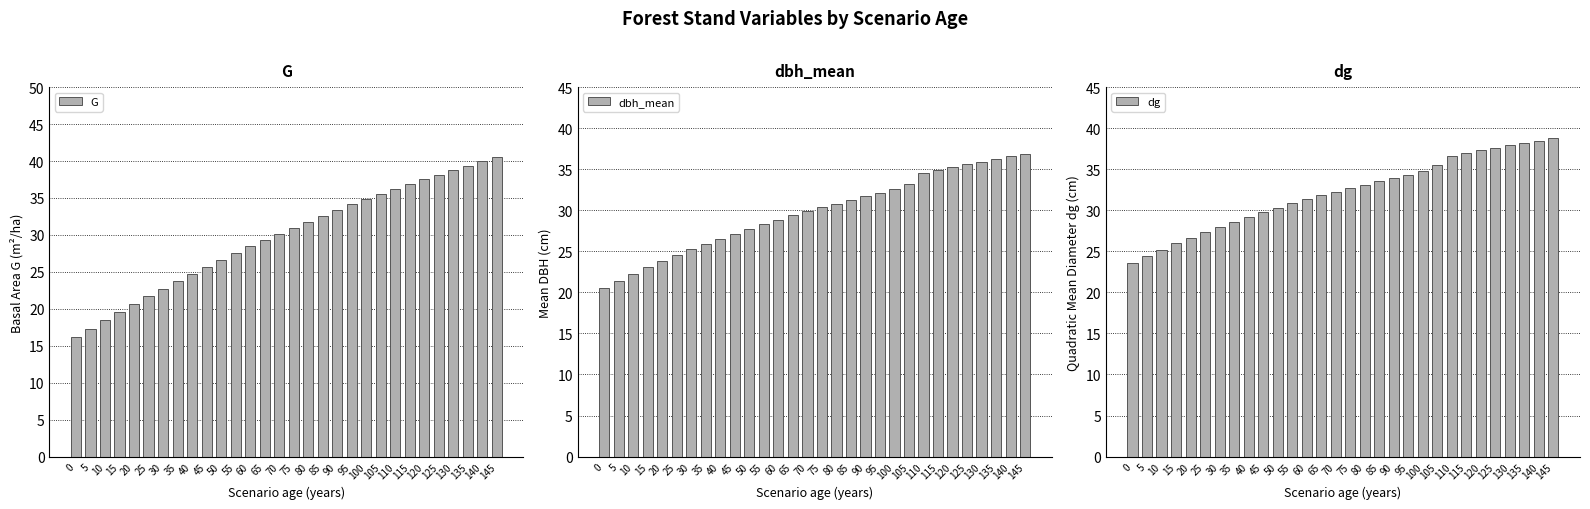

At which label does dg reach its peak?

145